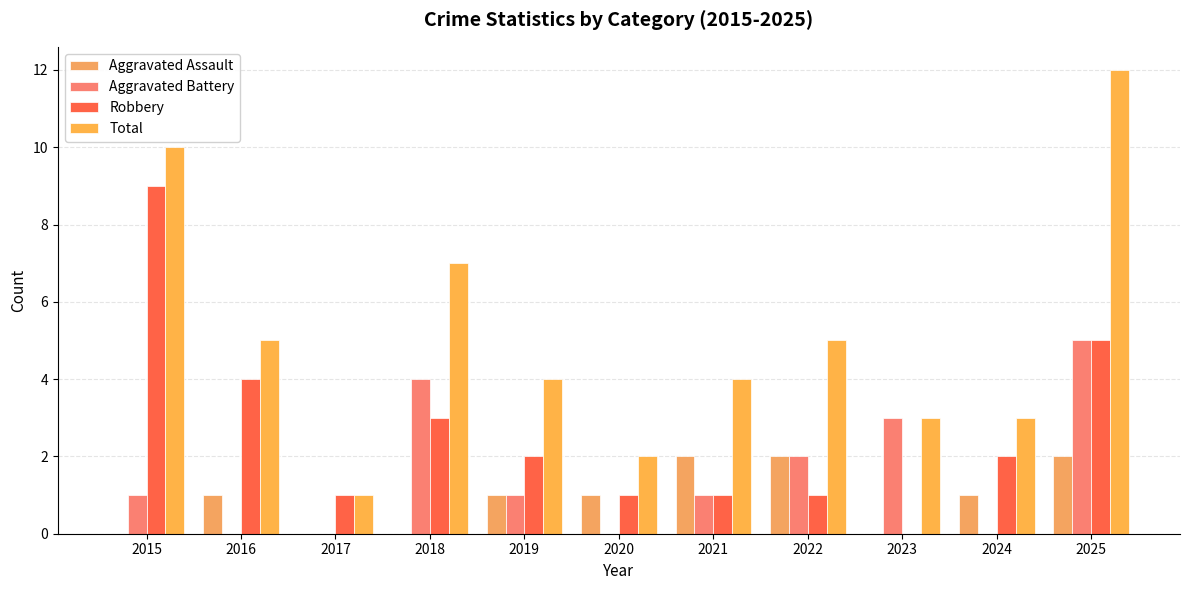

How many categories are shown in the chart?

11